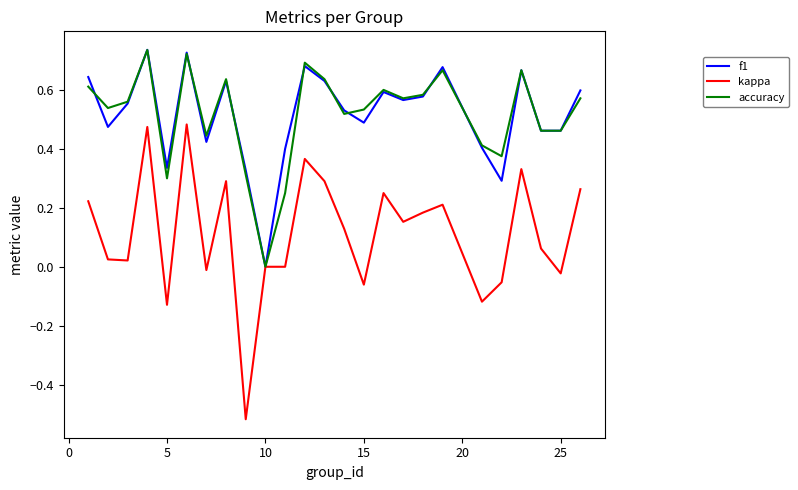

Which series has the largest range (max minus min)?

kappa